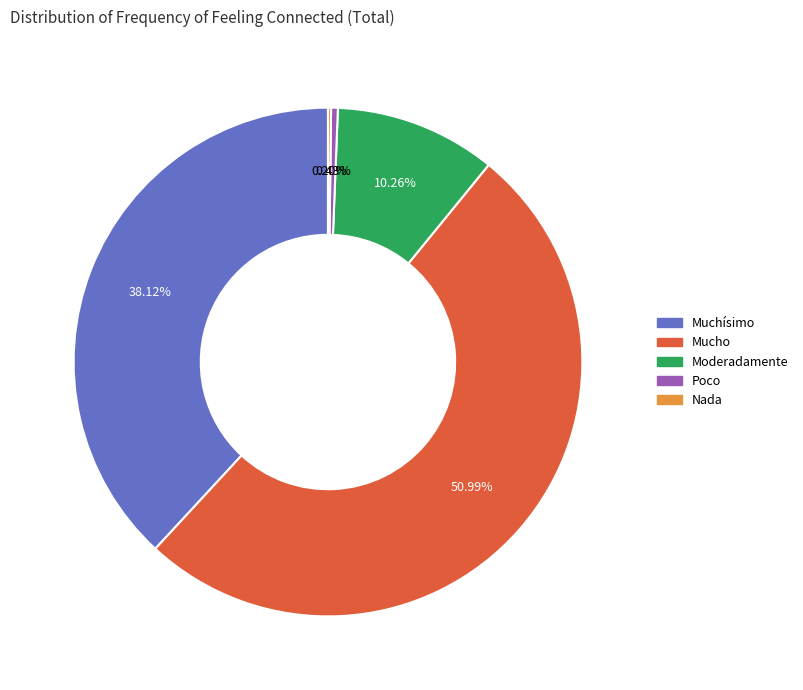

Which has a higher value, Mucho or Poco?

Mucho